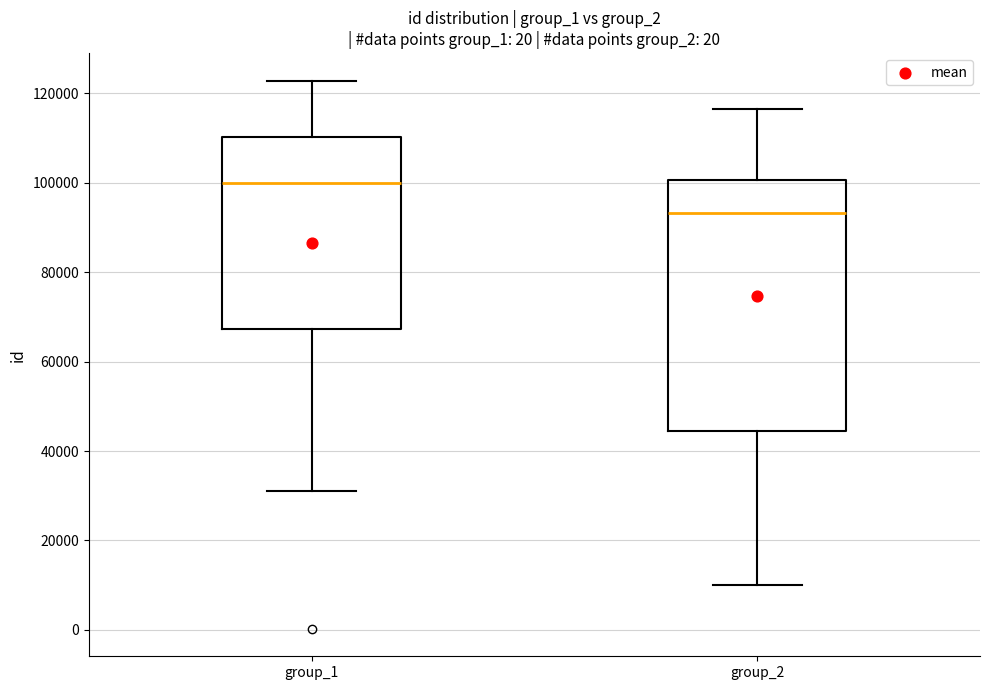

Reading left to right, read every box against the y-axis: the position of its median line, the range the box covers, and the ends of its whiskers. The values are not printed on the chart, so give them approximately, as read against the axis.

group_1: median 100000, box 68000 to 110000, whiskers 32000 to 122000
group_2: median 94000, box 44000 to 100000, whiskers 10000 to 116000